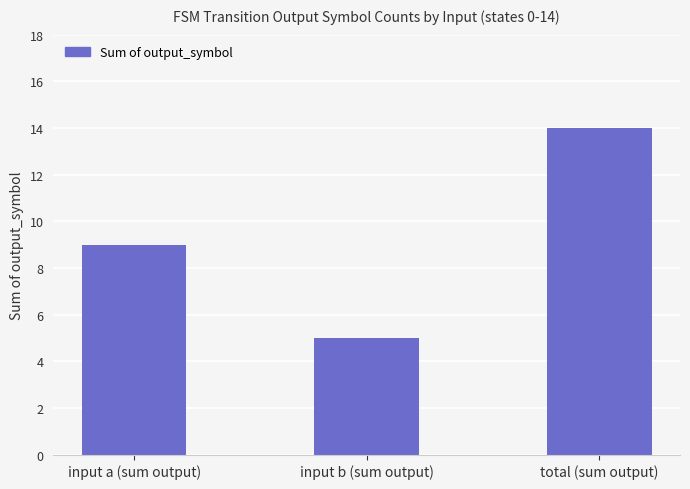

What value does the data have at input a (sum output)?

9